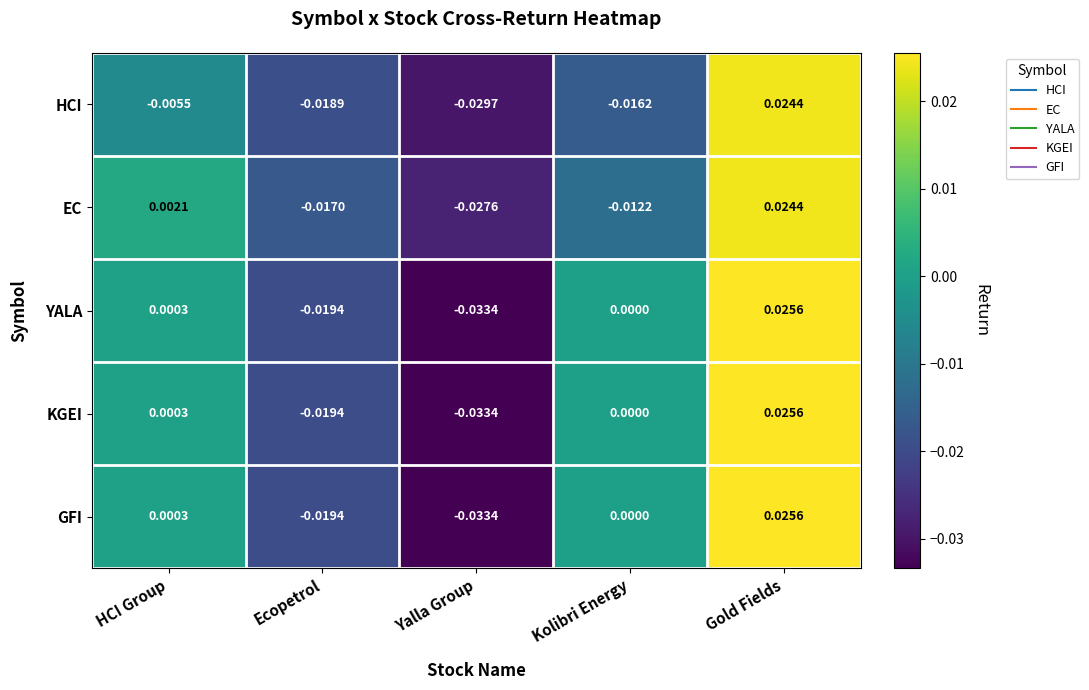

Which series changed the most between HCI Group and Gold Fields?

HCI